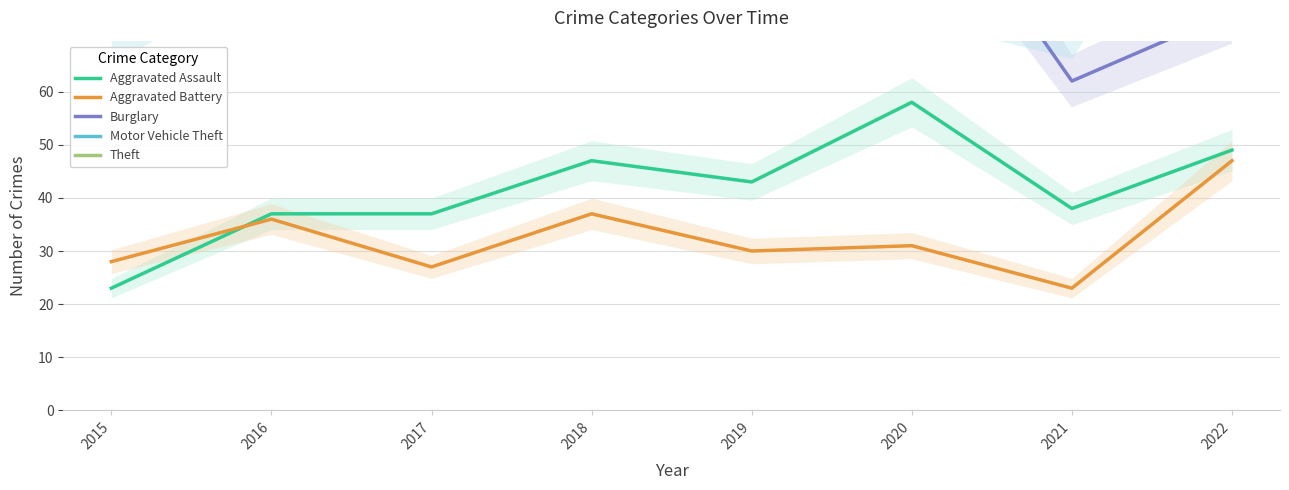

Which series has the largest total across all categories?

Theft